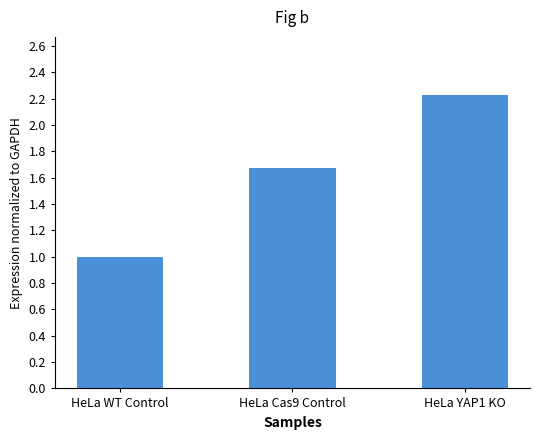

What is the maximum value shown in the chart?

2.2